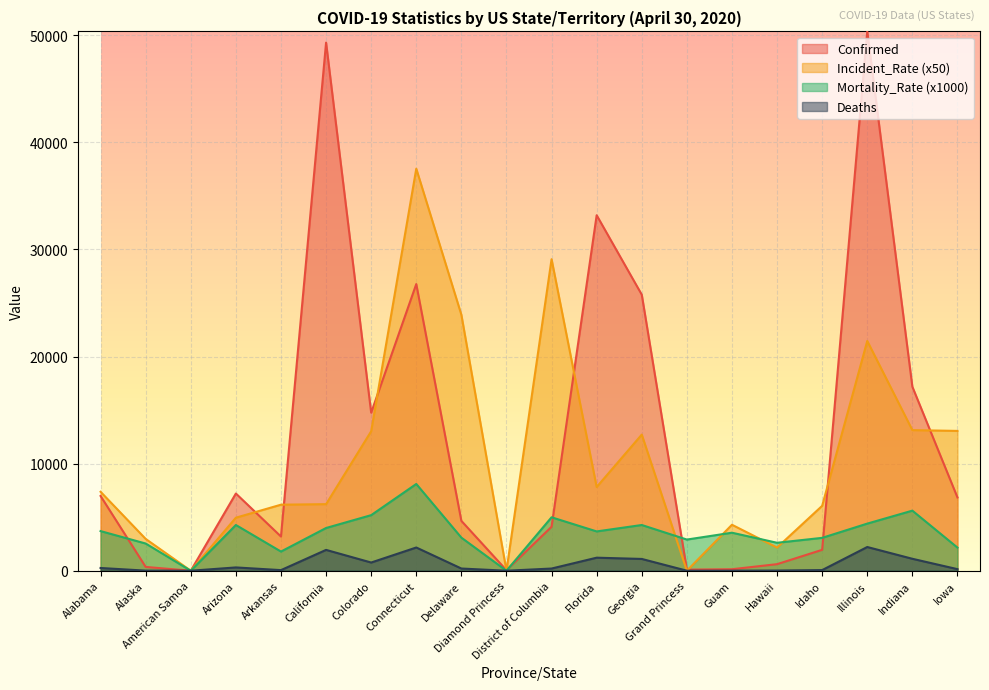

At which category is the sum across all series the highest?

Illinois